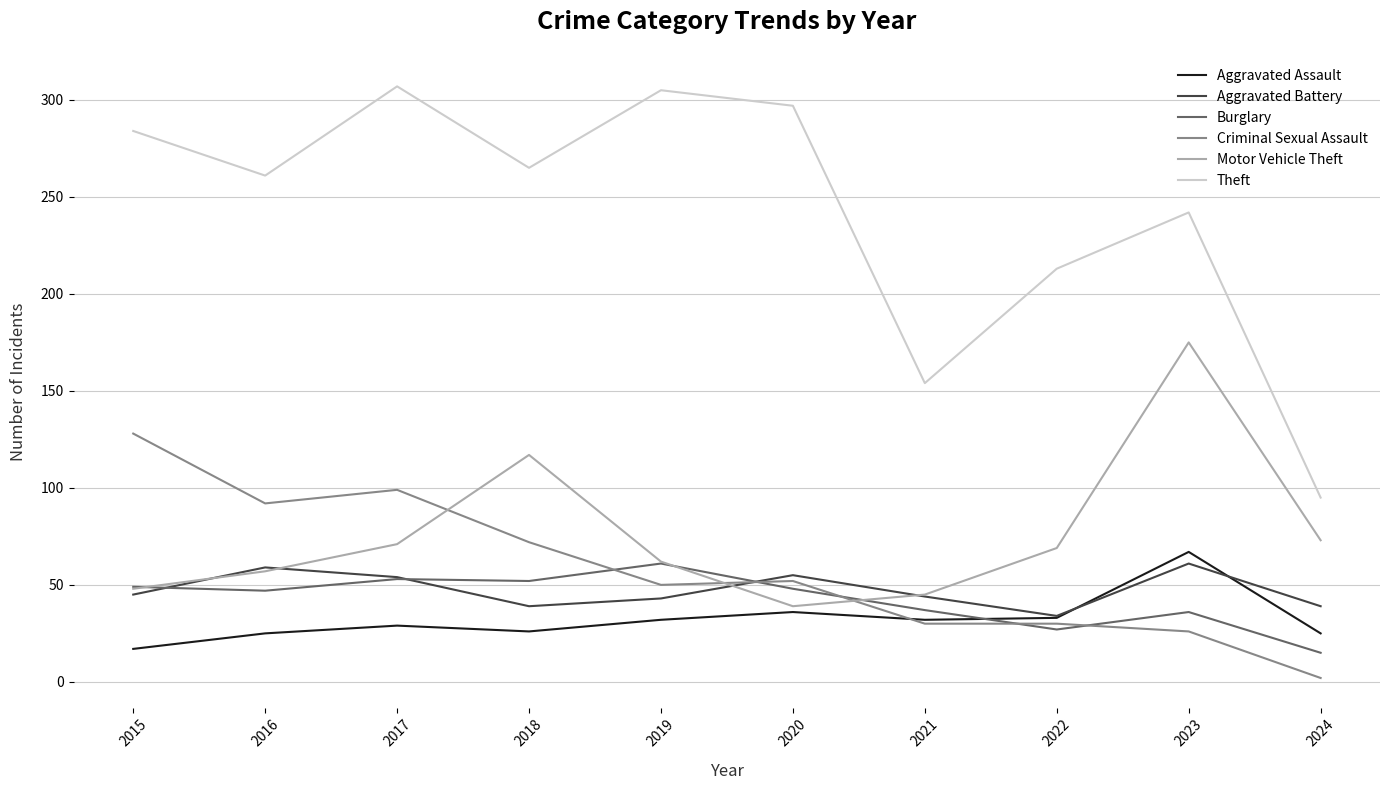

At which label does Aggravated Assault reach its minimum?

2015